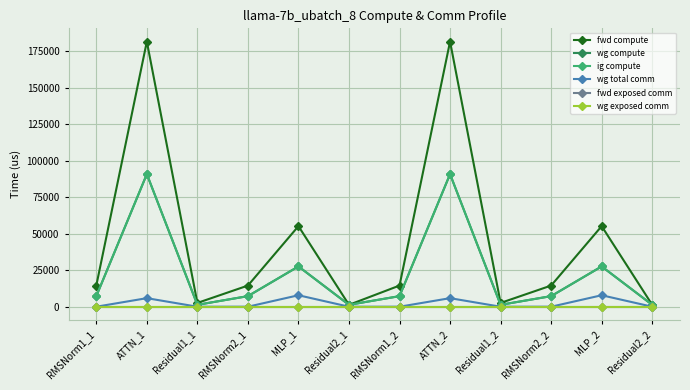

Does the chart have visible grid lines?

Yes